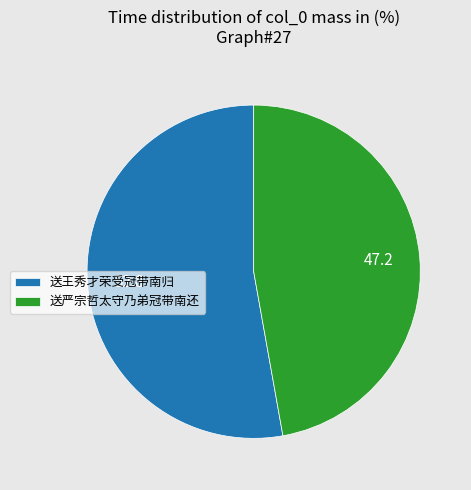

Which category has the smallest portion of the pie?

送严宗哲太守乃弟冠带南还